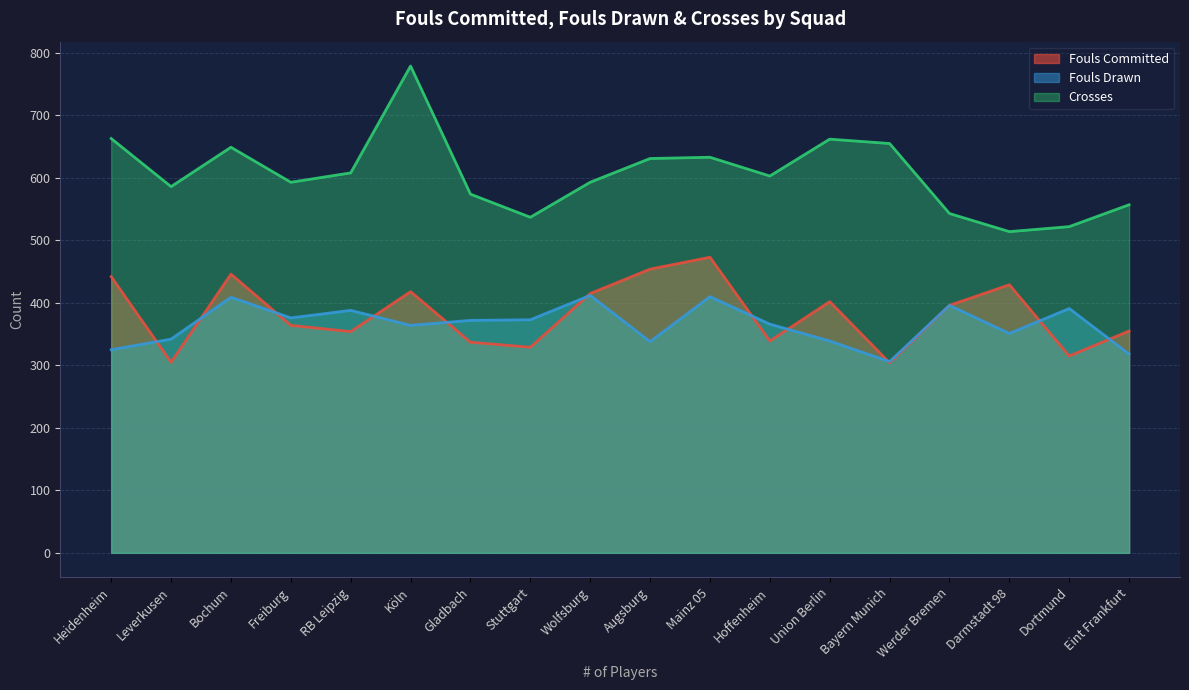

At how many categories does at least one series exceed 680?

1